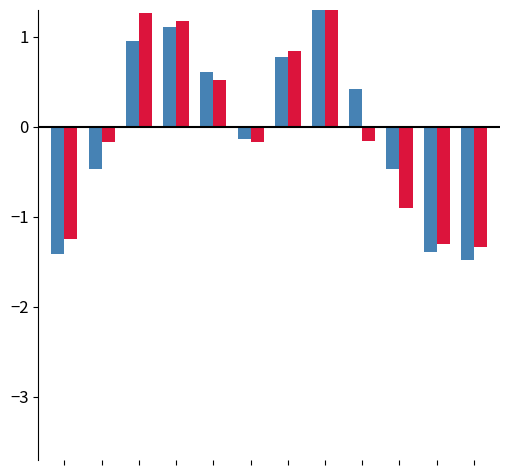

Which series has the largest total across all categories?

Energia [kWh]